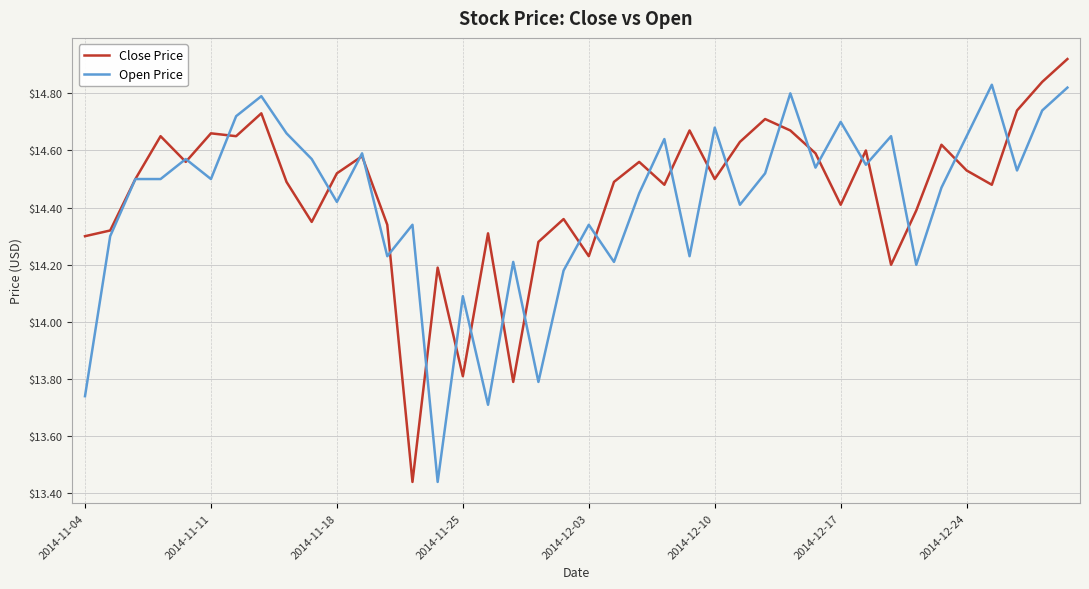

List the series in order of their peak value, highest first.

Close Price, Open Price